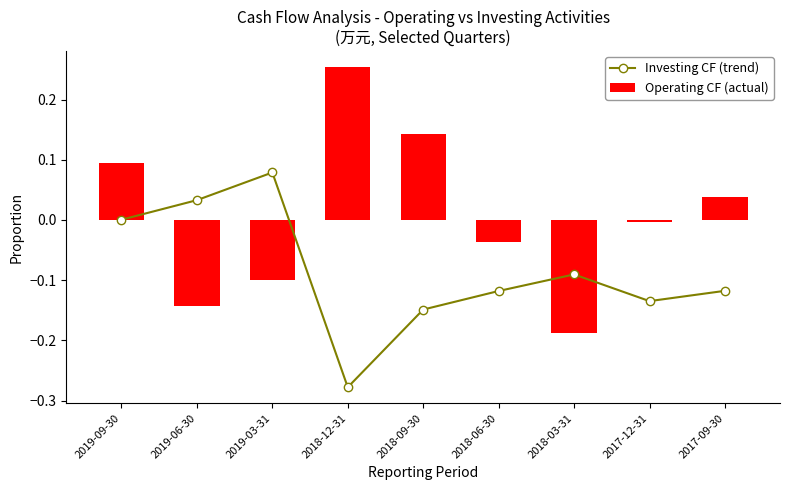

List the series in order of their overall mean, highest first.

Operating CF (actual), Investing CF (trend)